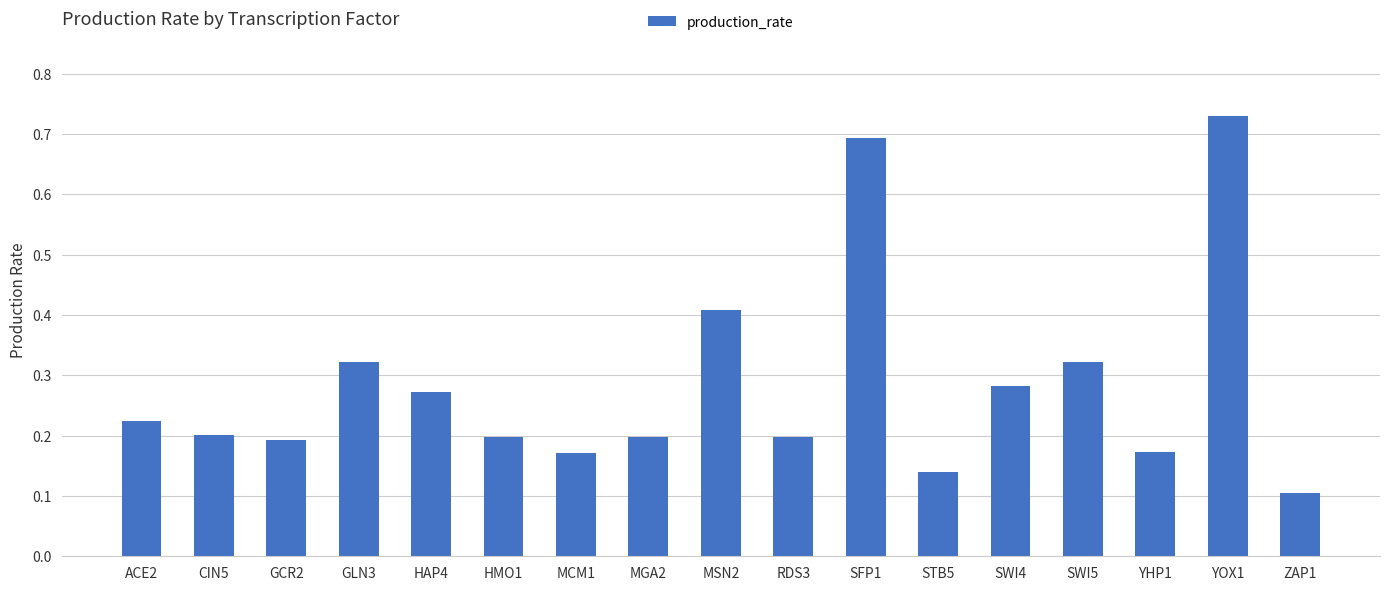

What is the difference between the second highest and second lowest values?

0.6